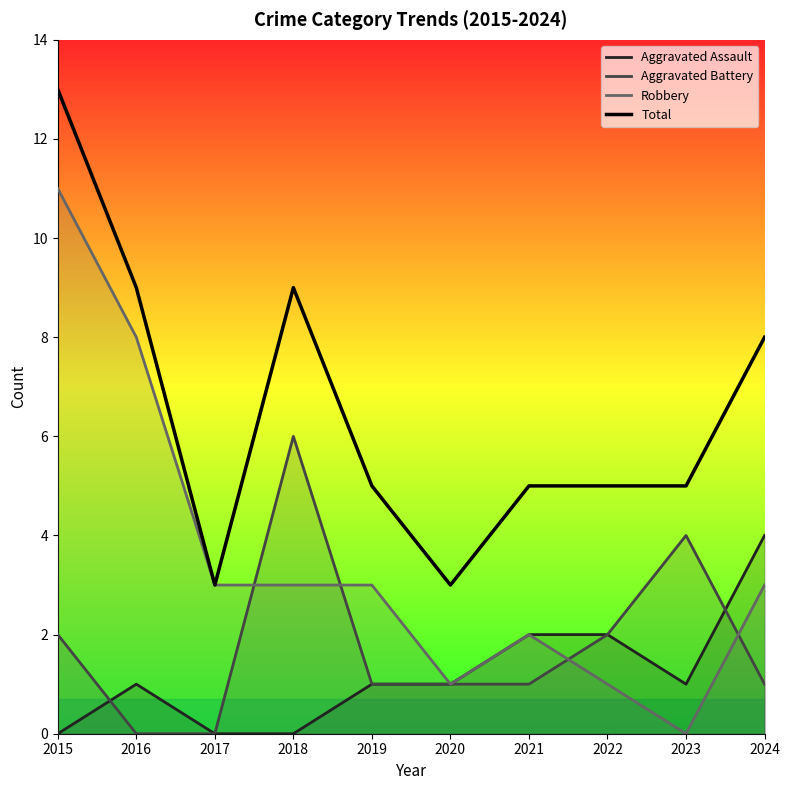

At which category does the chart reach its minimum across all series?

2015